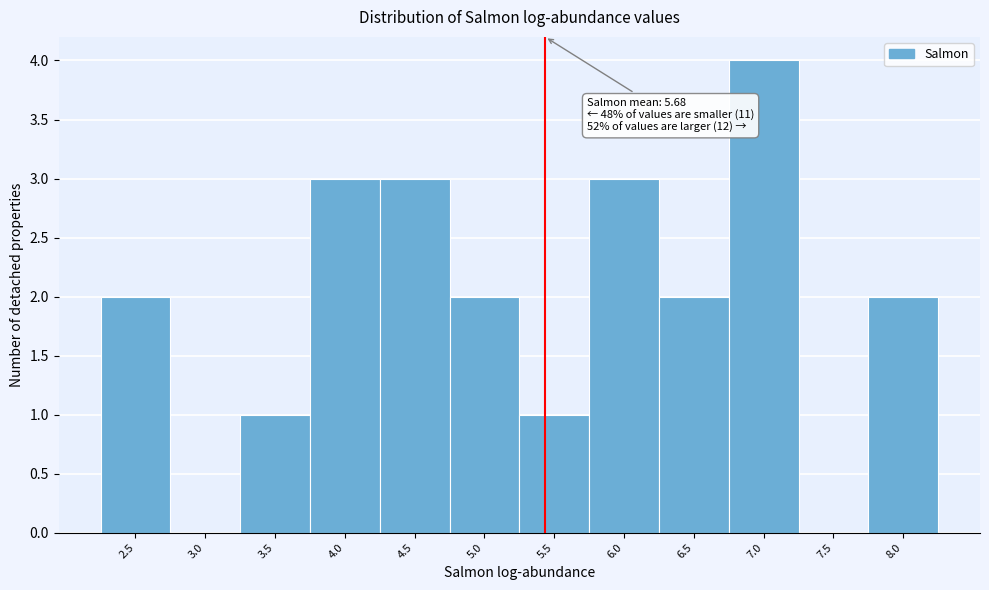

Reading left to right, what are all the values shown in this chart?

2.5=2	3.0=0	3.5=1	4.0=3	4.5=3	5.0=2	5.5=1	6.0=3	6.5=2	7.0=4	7.5=0	8.0=2